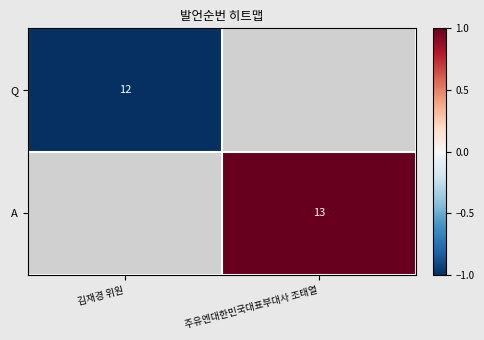

The Q series shows 12 at 김재경 위원. True or false?

True